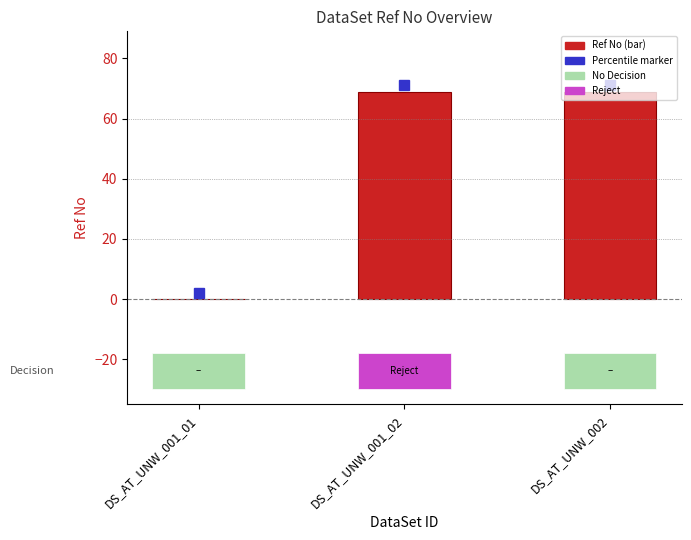

What is the change in value from DS_AT_UNW_001_01 to DS_AT_UNW_001_02?

+69